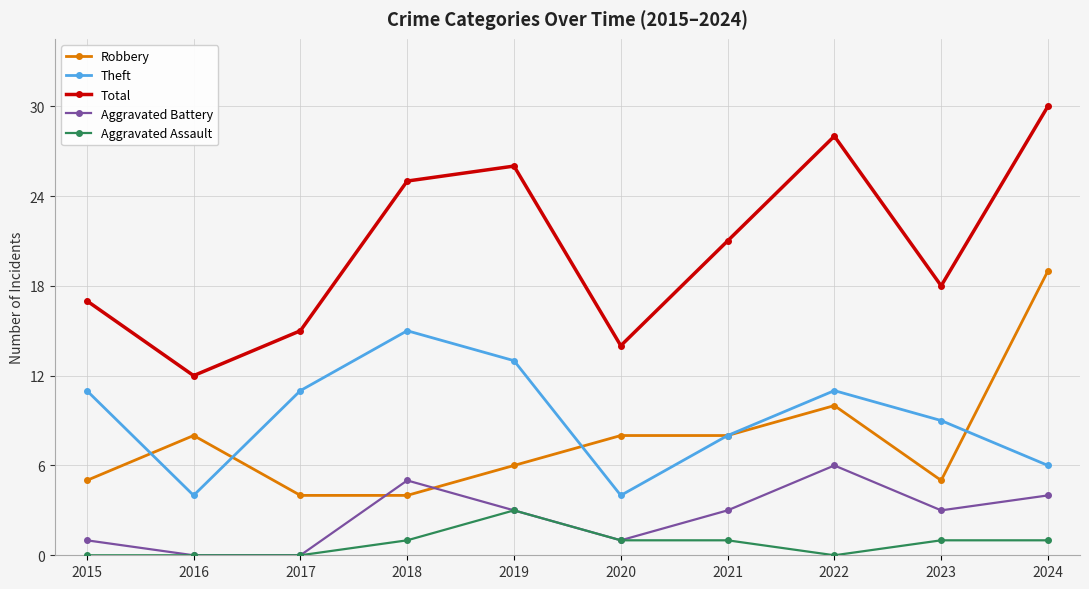

How many categories are shown in the chart?

10